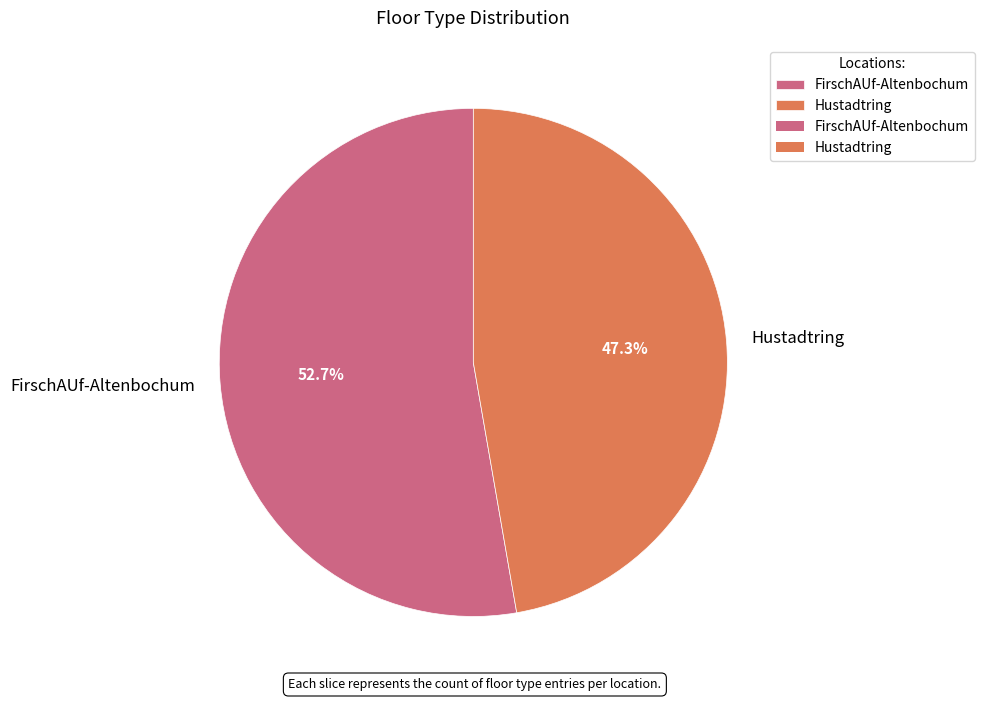

Is it true that FirschAUf-Altenbochum is 59% of the pie?

False